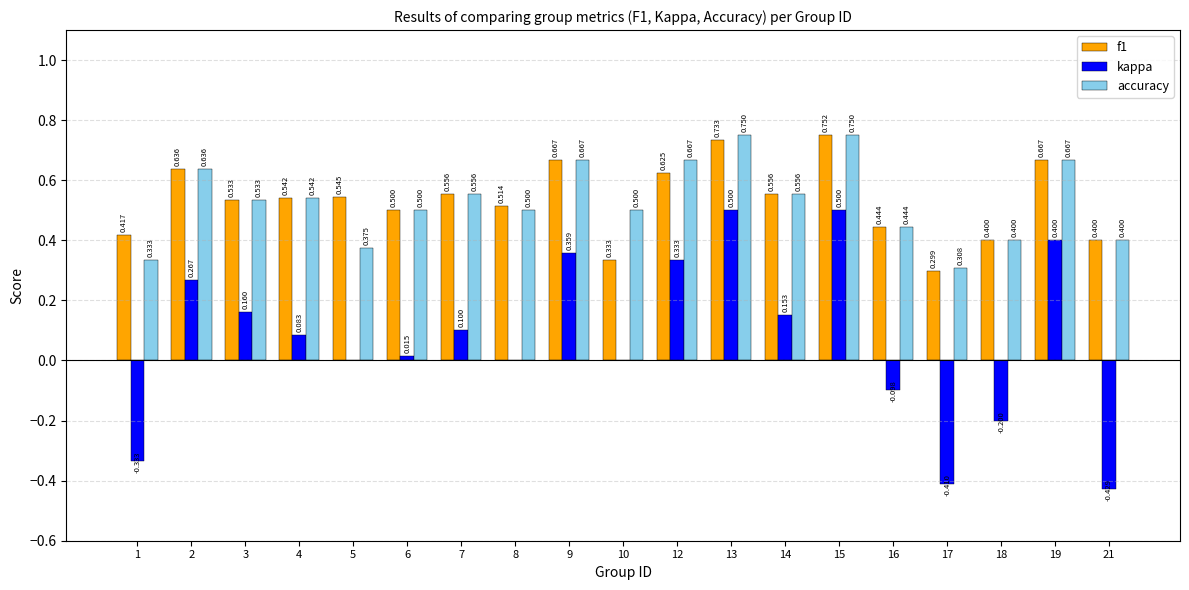

Which series changed the most between 3 and 6?

kappa